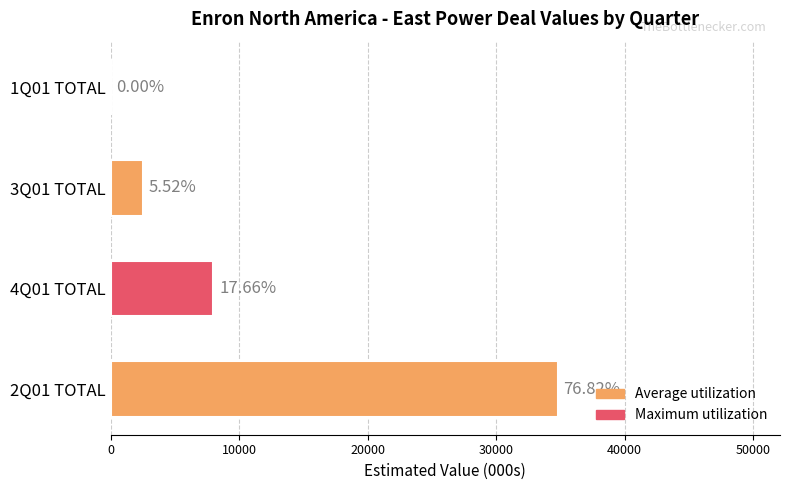

What is the sum of all values?

45300